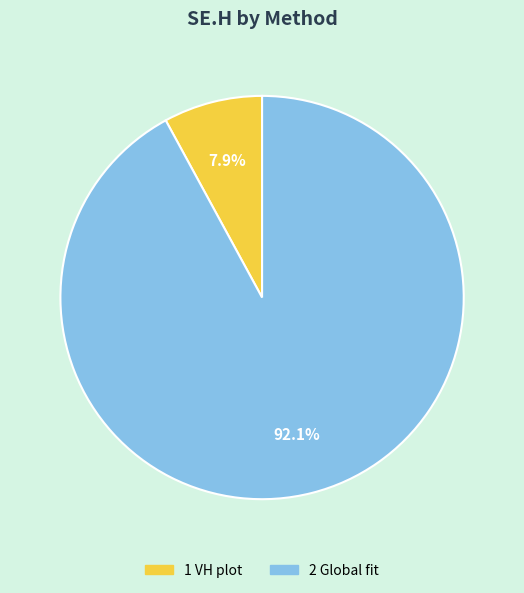

Approximately how many times larger is the value at 1 VH plot compared to 2 Global fit?

0.1